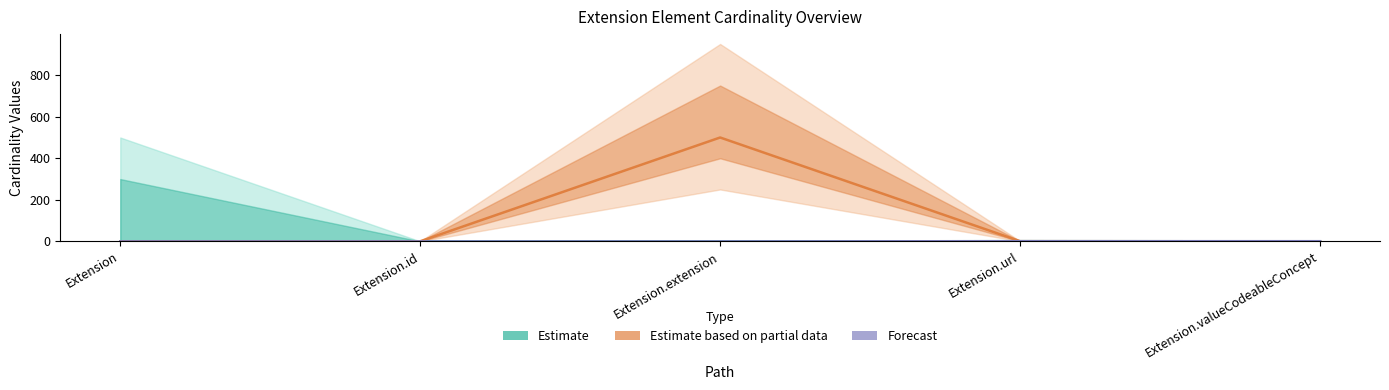

What is the label of the 5th point from the right?

Extension